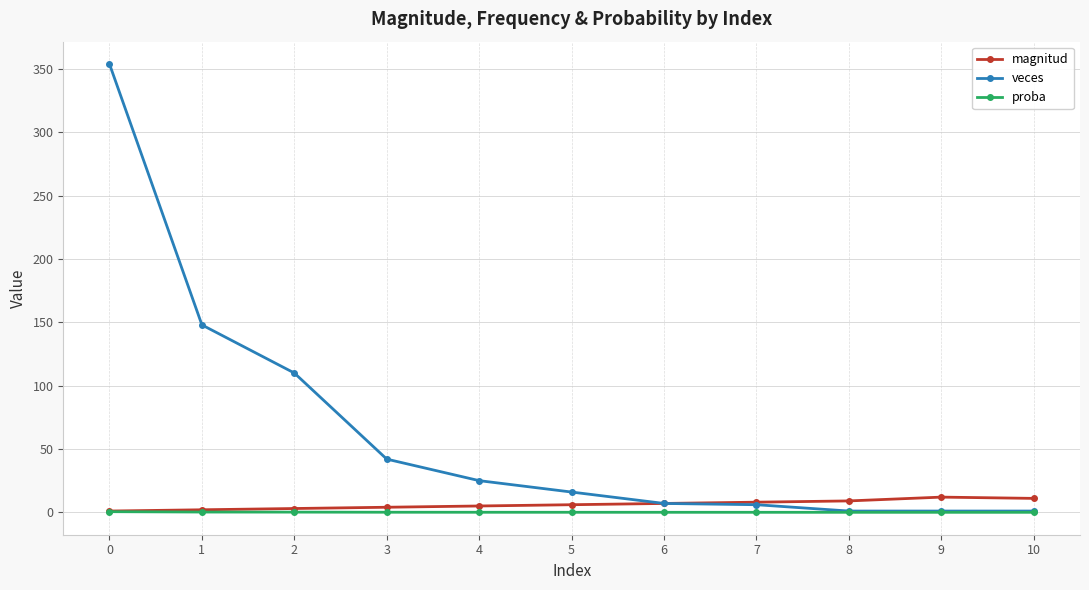

What is the greatest value displayed?

354.0